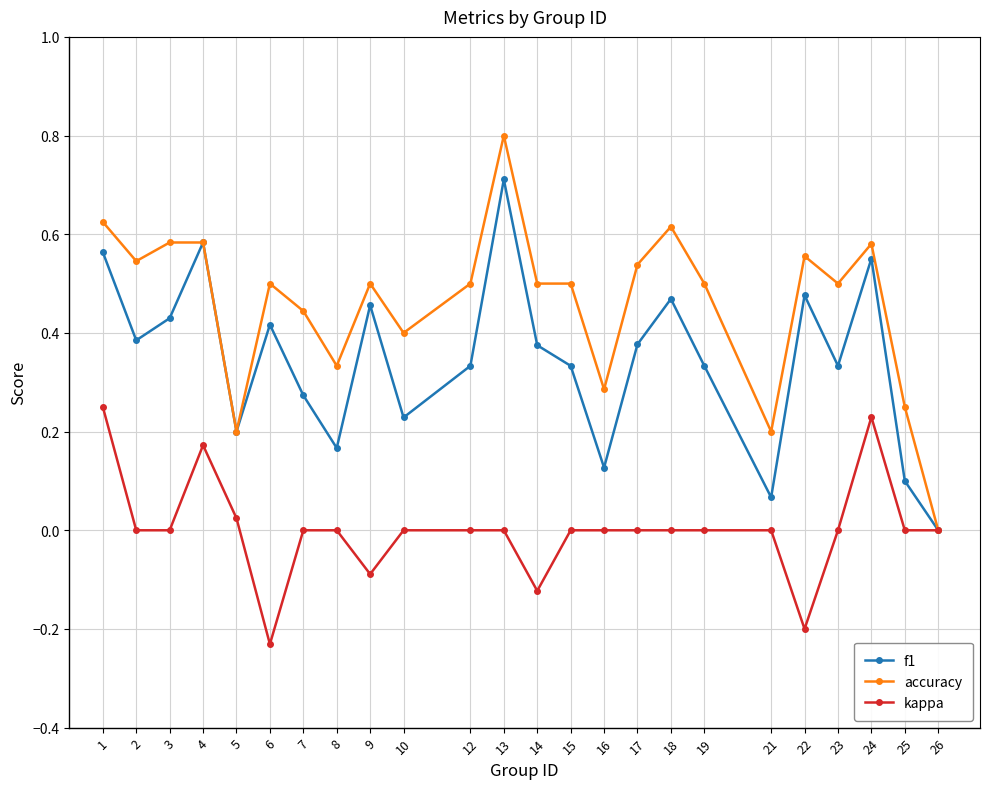

Rank the series by their average value, from highest to lowest.

accuracy, f1, kappa